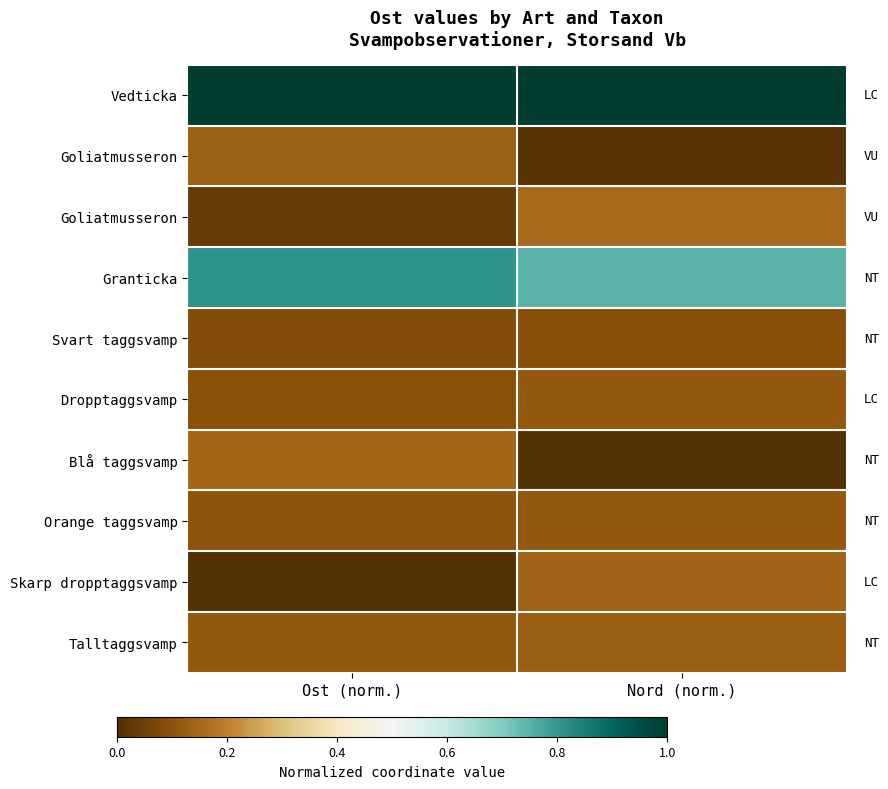

What is the spread (max minus min) of values at Ost (norm.)?

1.0